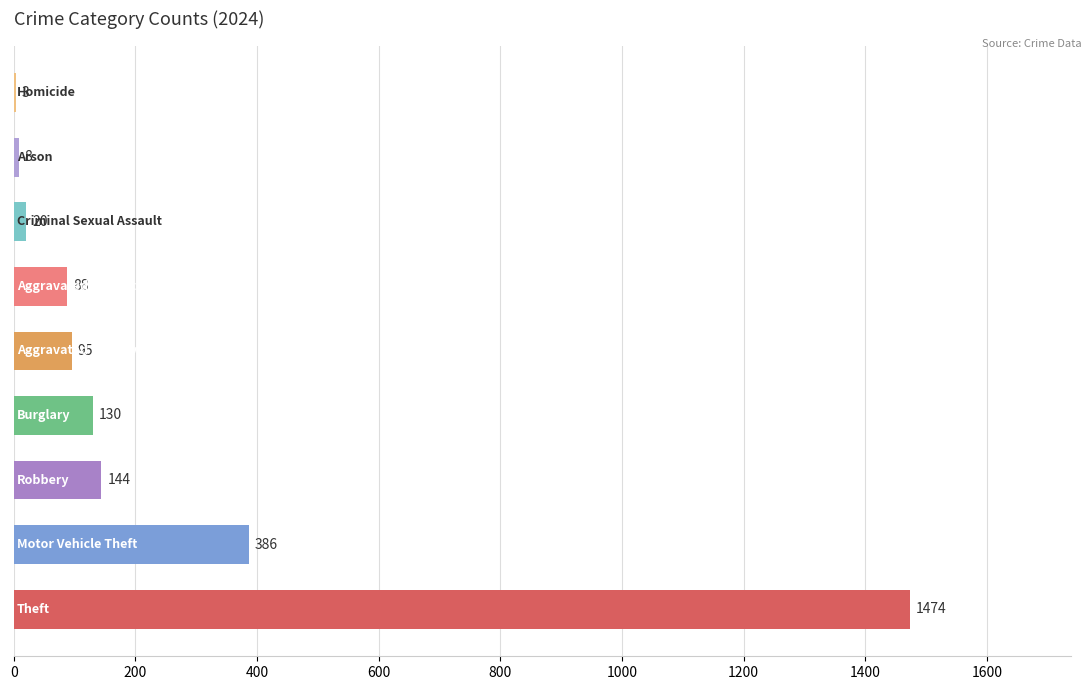

What is the sum of all values?

2348